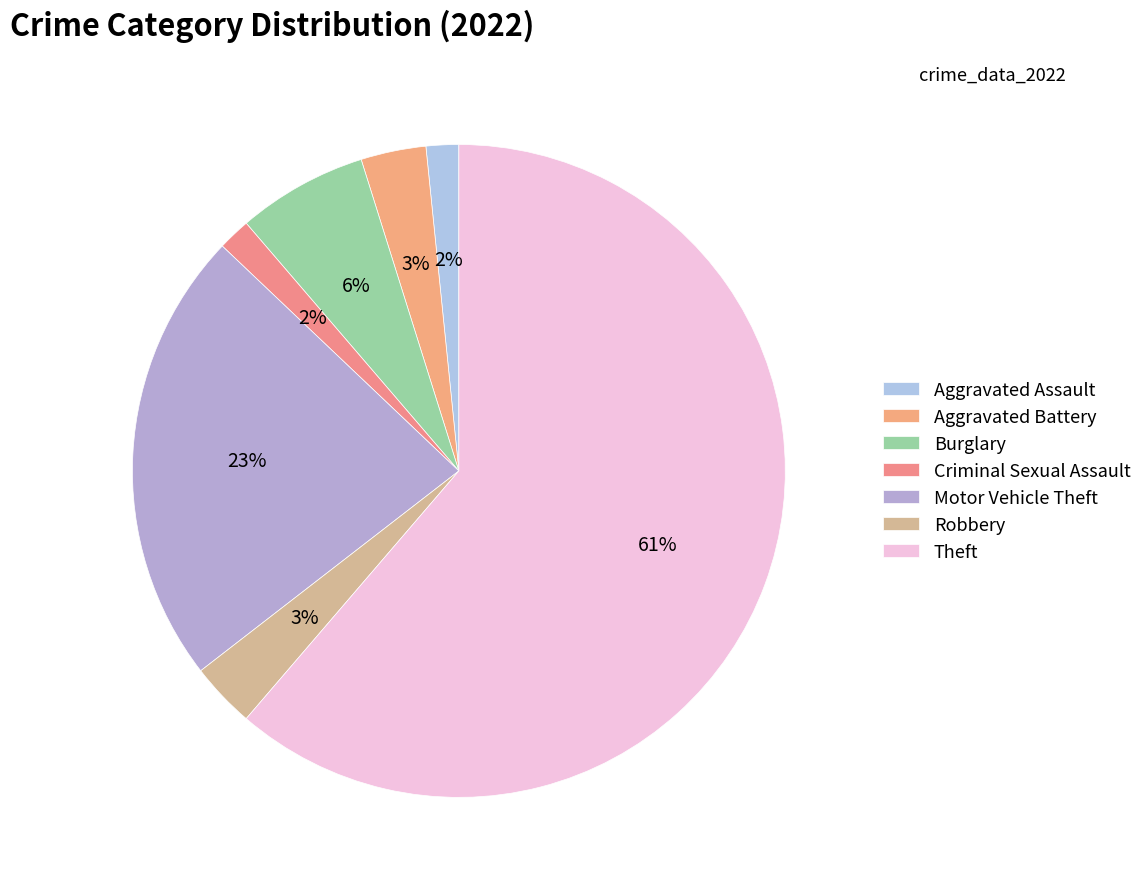

Is Theft the majority of the pie?

Yes